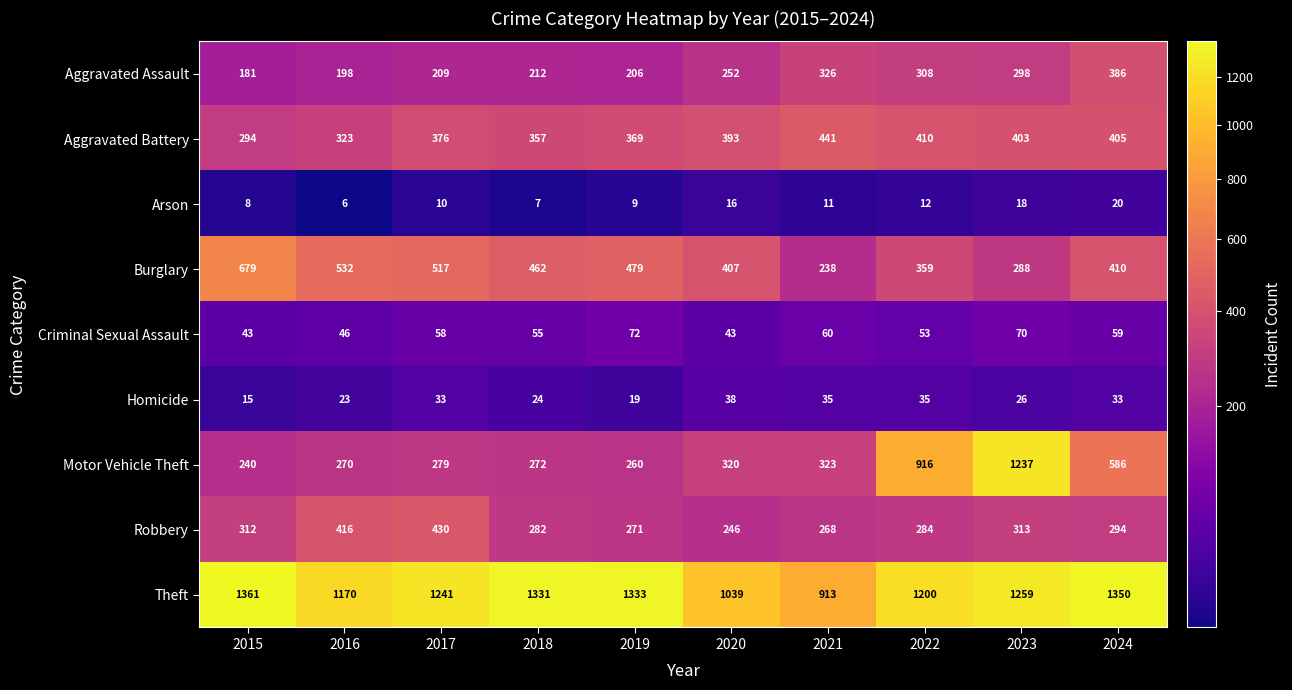

At which category does the chart reach its minimum across all series?

2016